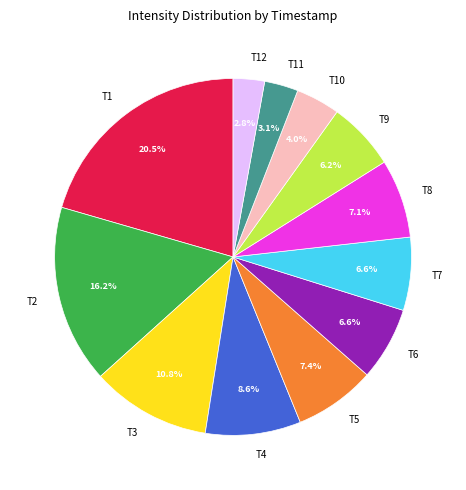

Does any single category account for the majority?

No